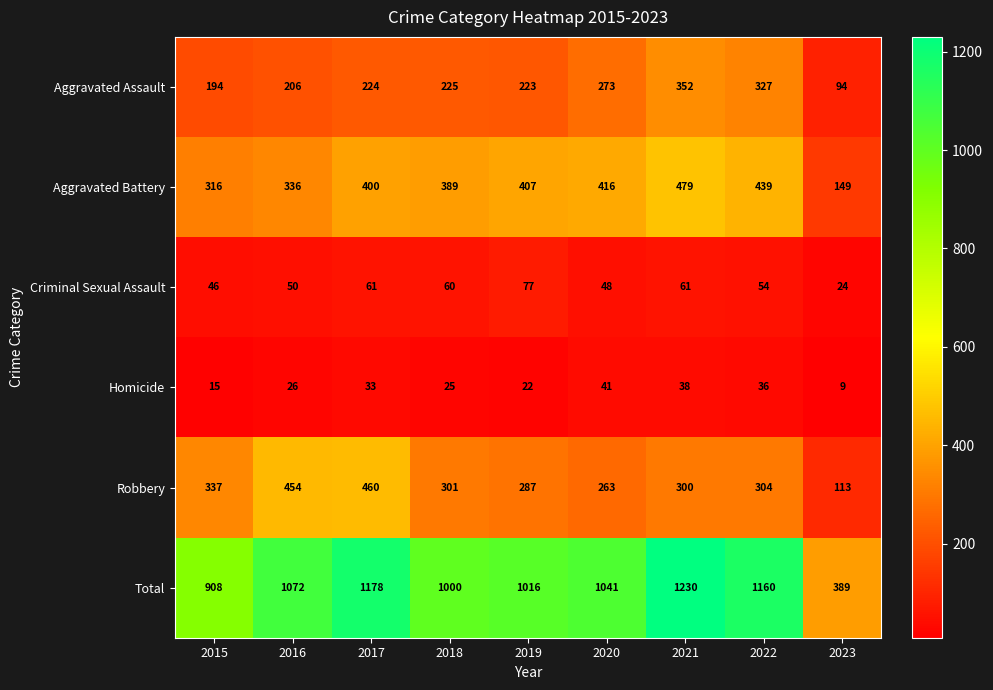

What is the maximum value for Robbery?

460